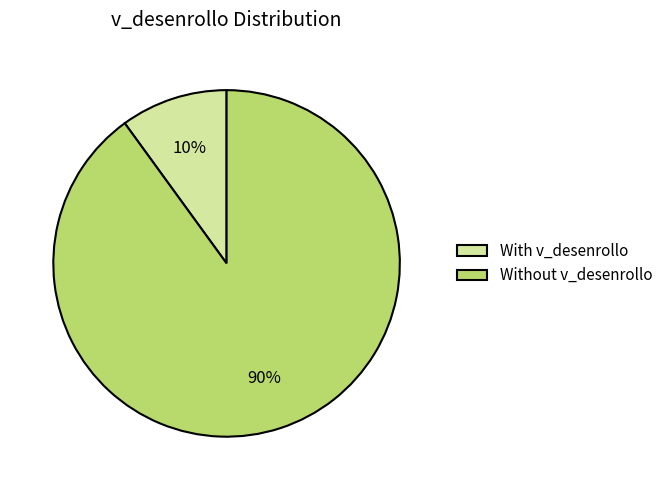

Count the number of slices in the pie.

2